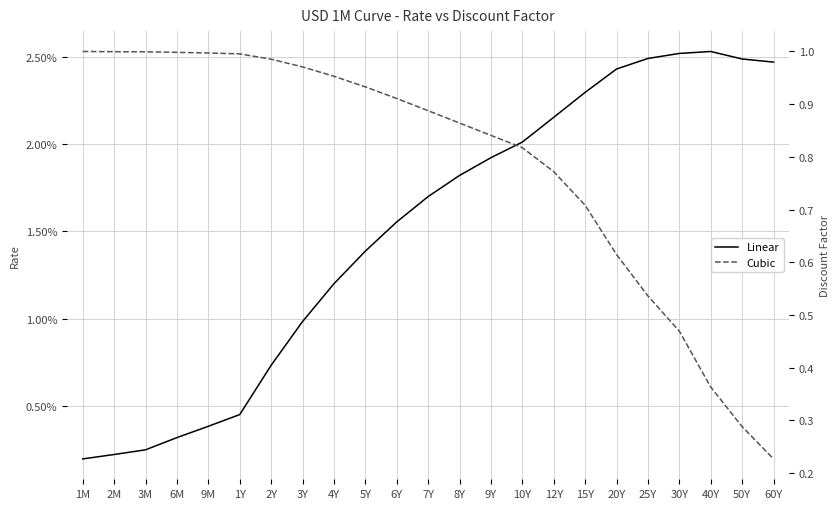

The Cubic series shows 0.8 at 9Y. True or false?

True